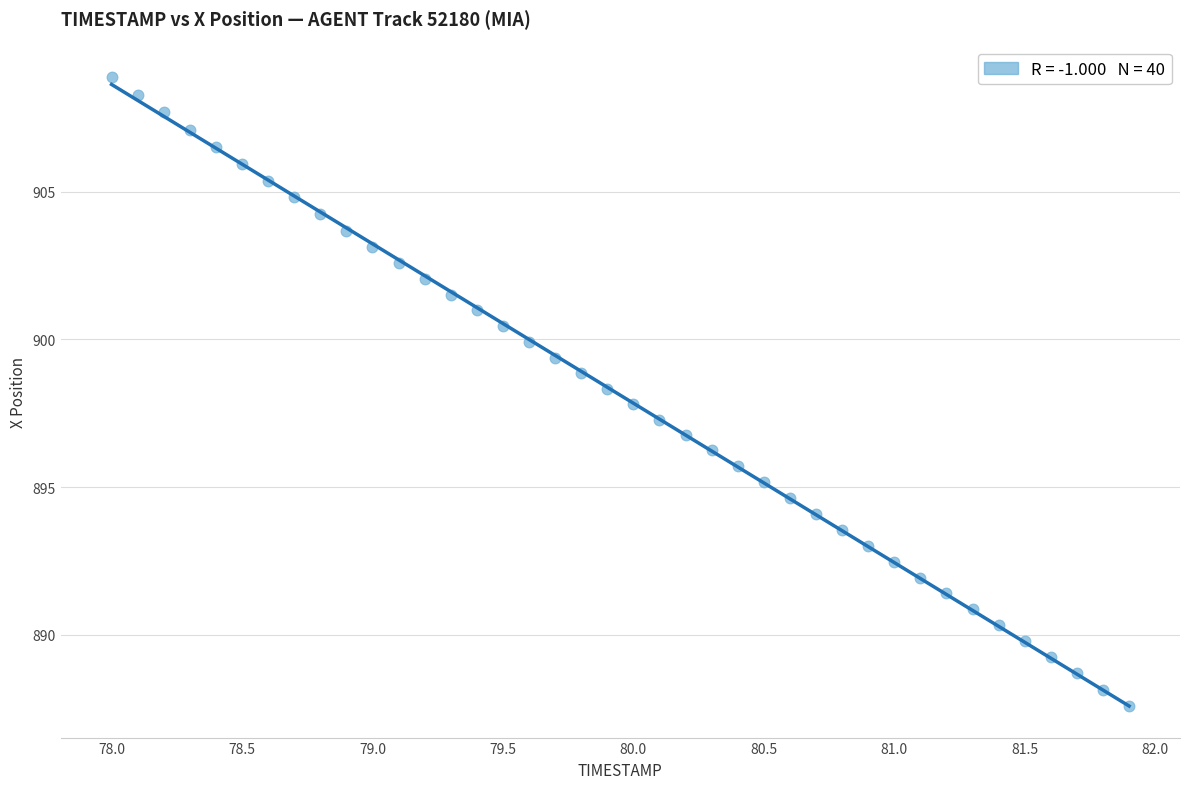

What is the range of X values (max minus min)?

3.9